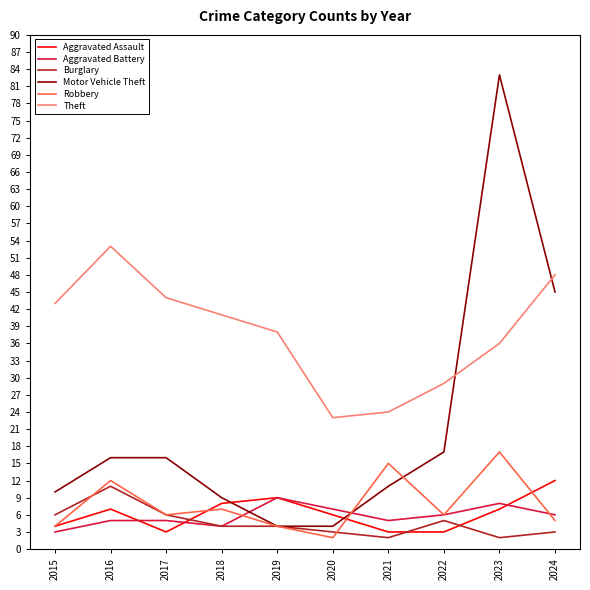

Which series changed the most between 2022 and 2023?

Motor Vehicle Theft